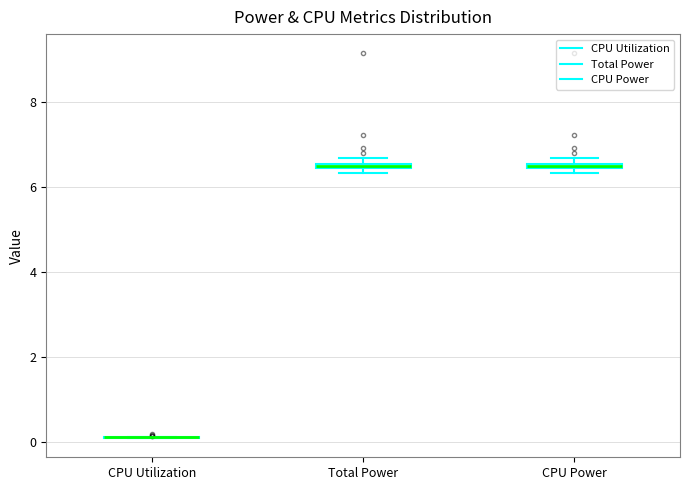

Where is the lower edge of the box for Total Power on the y-axis? The values are not printed on the chart, so give them approximately, as read against the axis.

6.4